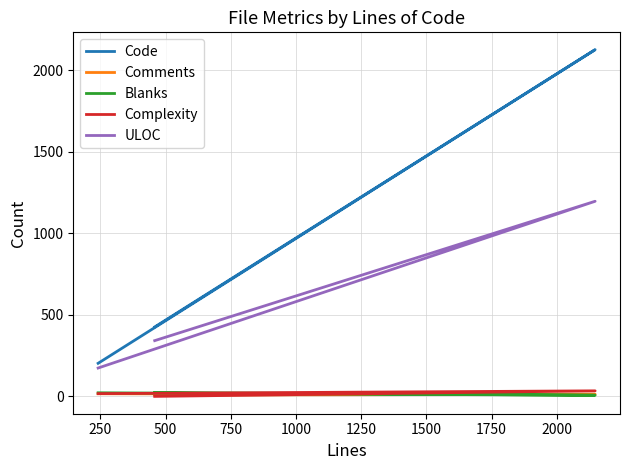

Is it true that Comments equals 4 at 0?

False